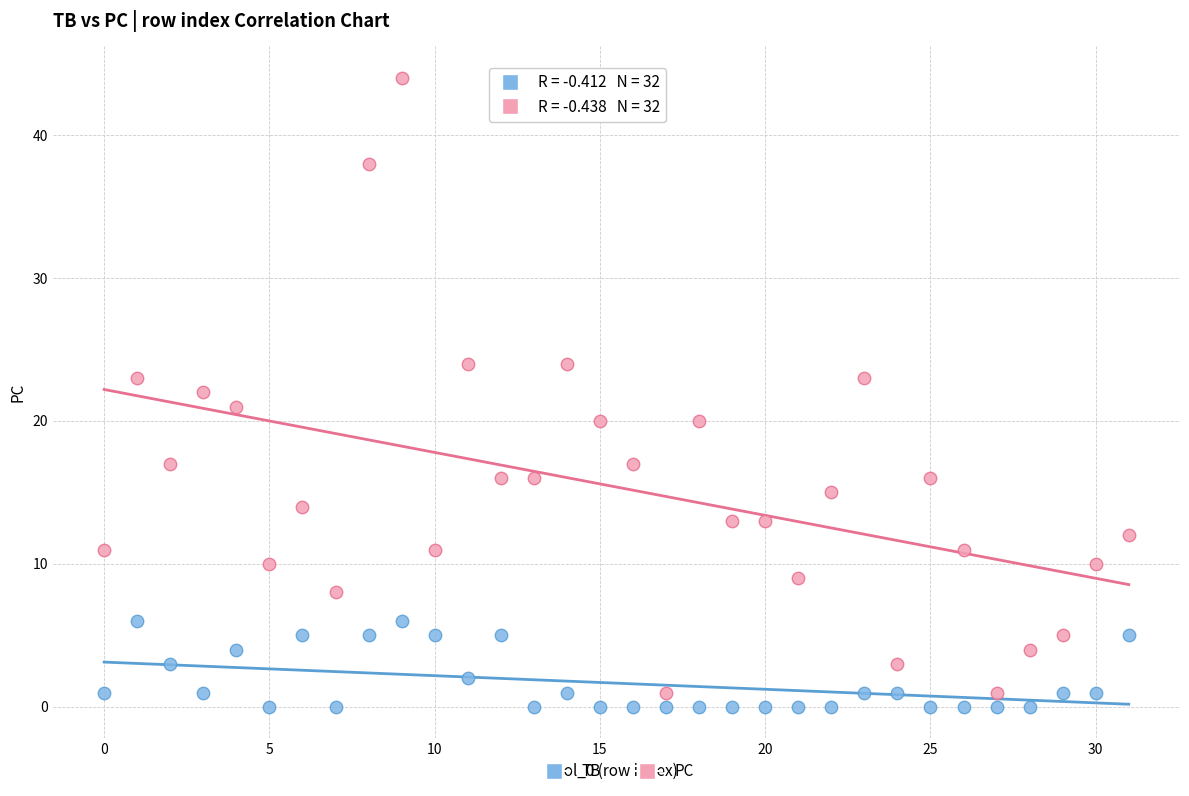

Which series contains the highest Y value?

PC